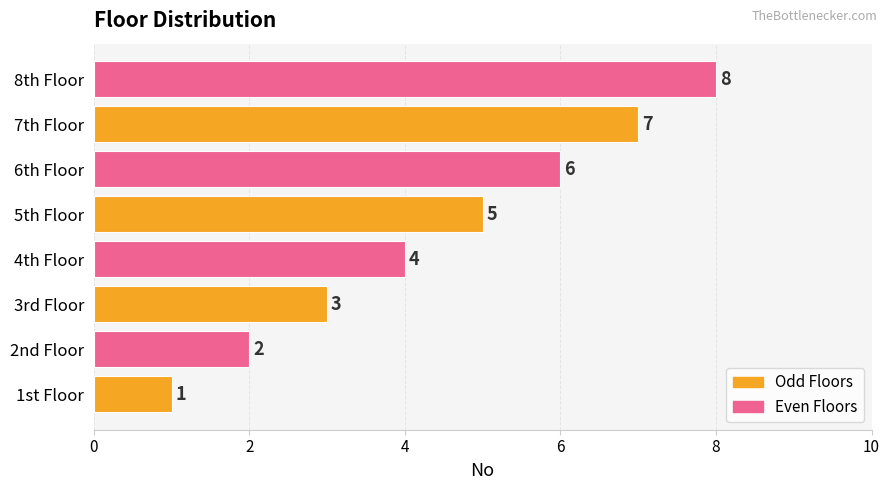

List the labels in order of value, smallest first.

1st Floor, 2nd Floor, 3rd Floor, 4th Floor, 5th Floor, 6th Floor, 7th Floor, 8th Floor